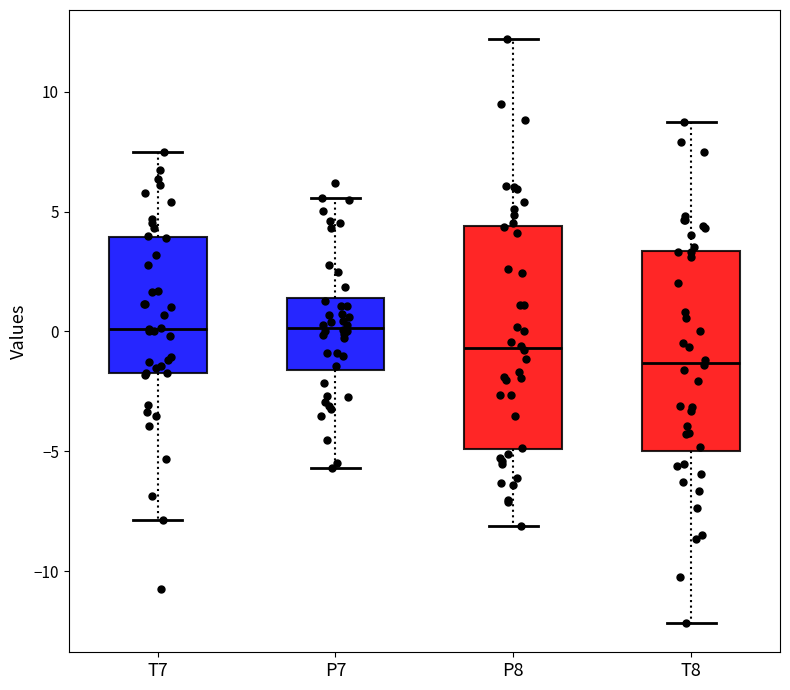

Which box is the tallest, from its lower edge to its upper edge?

P8